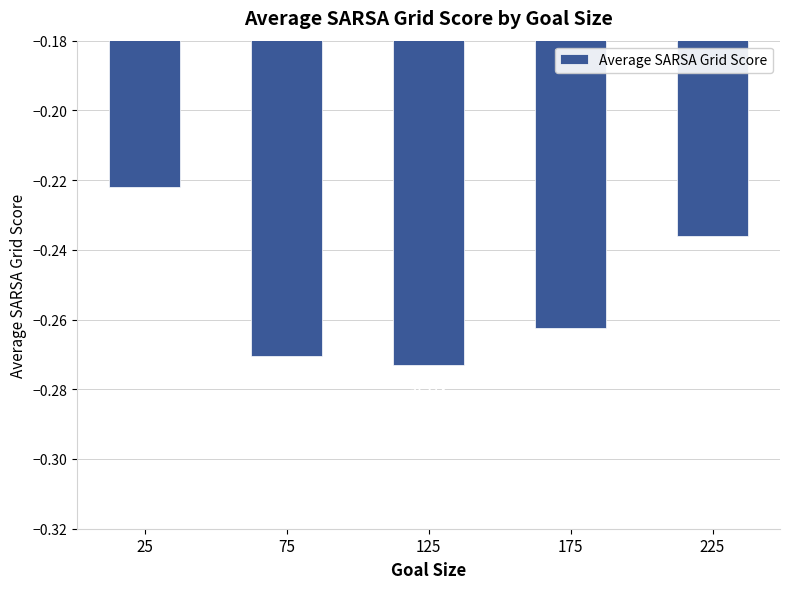

How many bars are there in total?

5